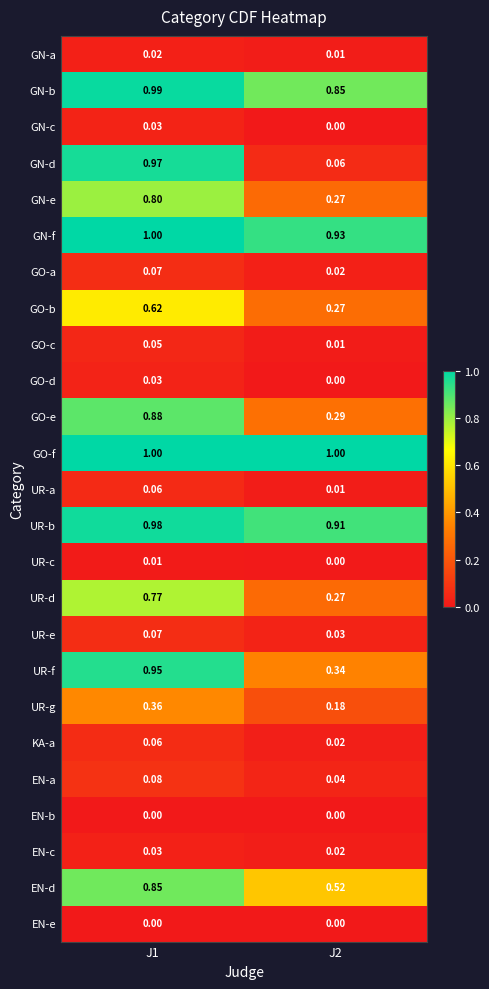

Is the value of GN-e at J1 greater than the value of UR-e at J1?

Yes